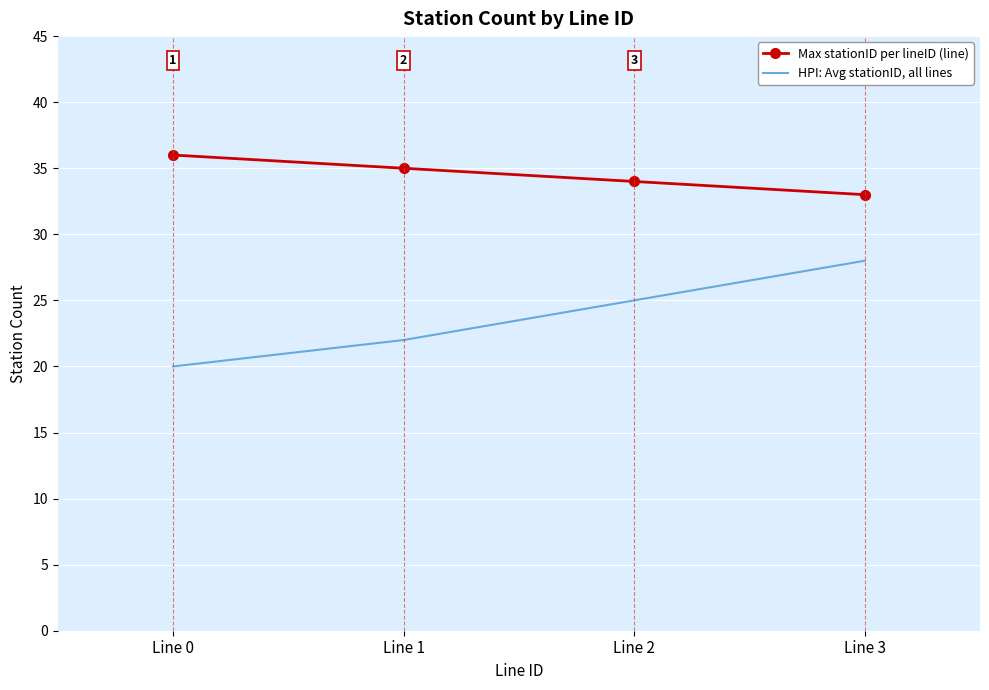

The value of Max stationID per lineID (line) at Line 3 is 20. True or false?

False